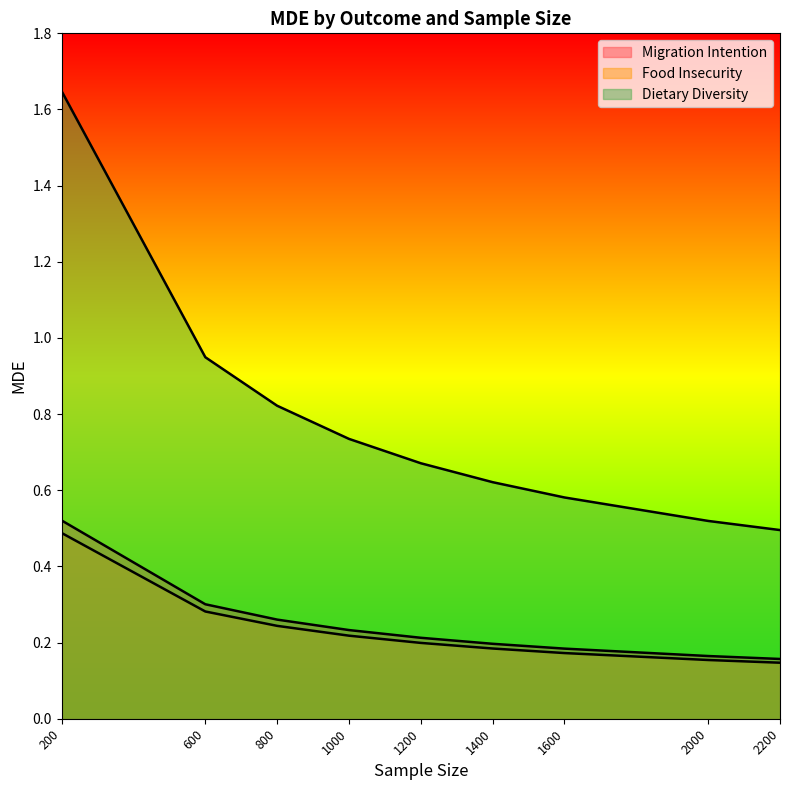

Which category has the highest value in the Food Insecurity series?

200